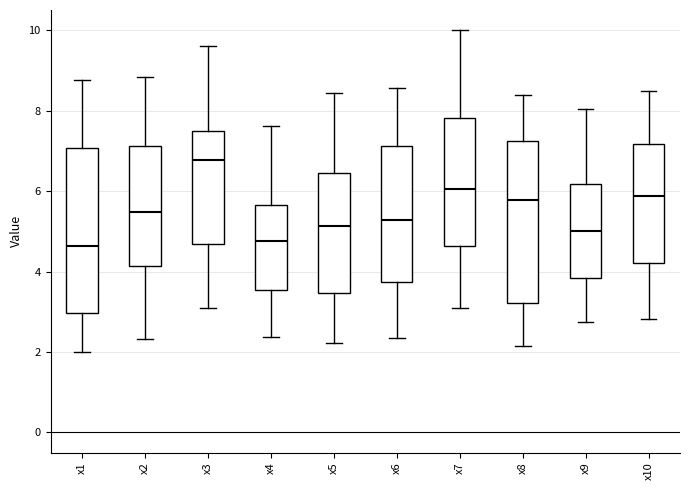

Reading left to right, read every box against the y-axis: the position of its median line, the range the box covers, and the ends of its whiskers. The values are not printed on the chart, so give them approximately, as read against the axis.

x1: median 4.6, box 3.0 to 7.0, whiskers 2.0 to 8.8
x2: median 5.4, box 4.2 to 7.2, whiskers 2.4 to 8.8
x3: median 6.8, box 4.6 to 7.6, whiskers 3.2 to 9.6
x4: median 4.8, box 3.6 to 5.6, whiskers 2.4 to 7.6
x5: median 5.2, box 3.4 to 6.4, whiskers 2.2 to 8.4
x6: median 5.2, box 3.8 to 7.2, whiskers 2.4 to 8.6
x7: median 6.0, box 4.6 to 7.8, whiskers 3.0 to 10.0
x8: median 5.8, box 3.2 to 7.2, whiskers 2.2 to 8.4
x9: median 5.0, box 3.8 to 6.2, whiskers 2.8 to 8.0
x10: median 5.8, box 4.2 to 7.2, whiskers 2.8 to 8.4